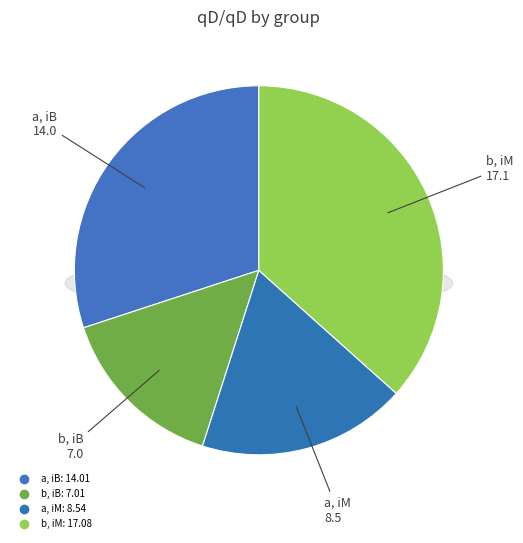

How many slices are in this pie chart?

4